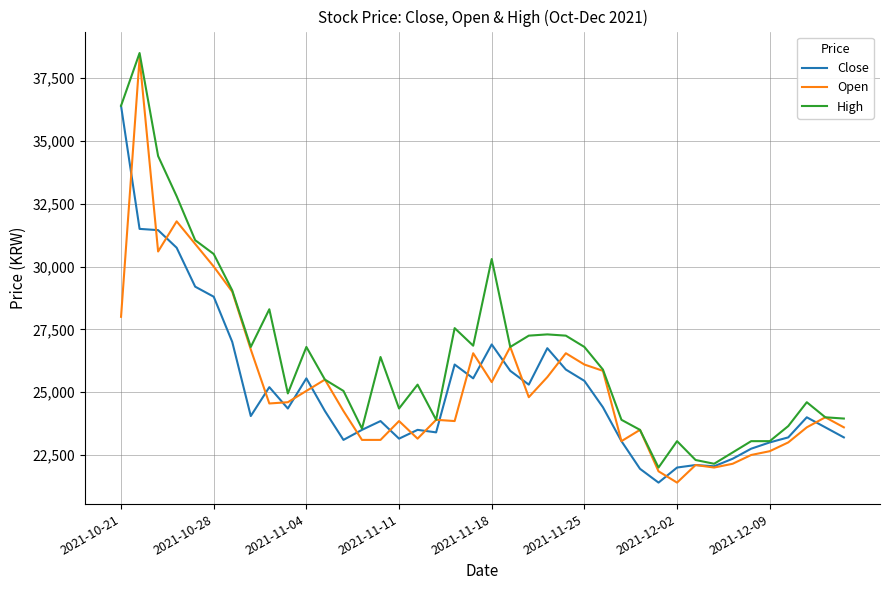

What is the minimum value for Open?

21400